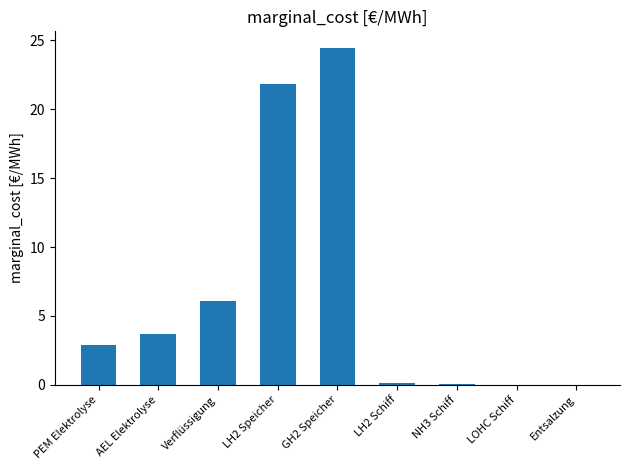

Count the number of categories in the chart.

9